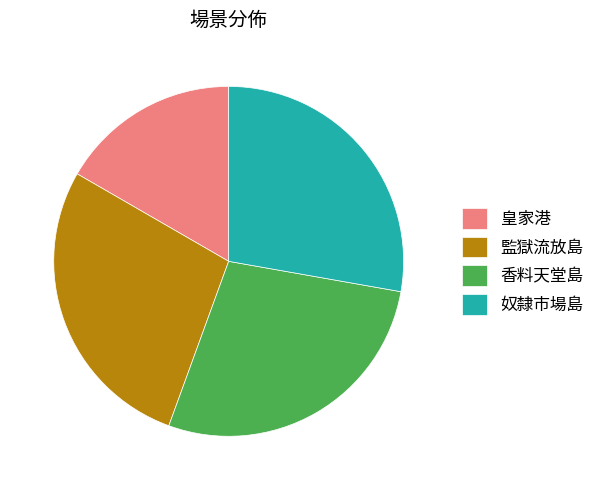

The 奴隸市場島 slice represents 28% of the pie. True or false?

True